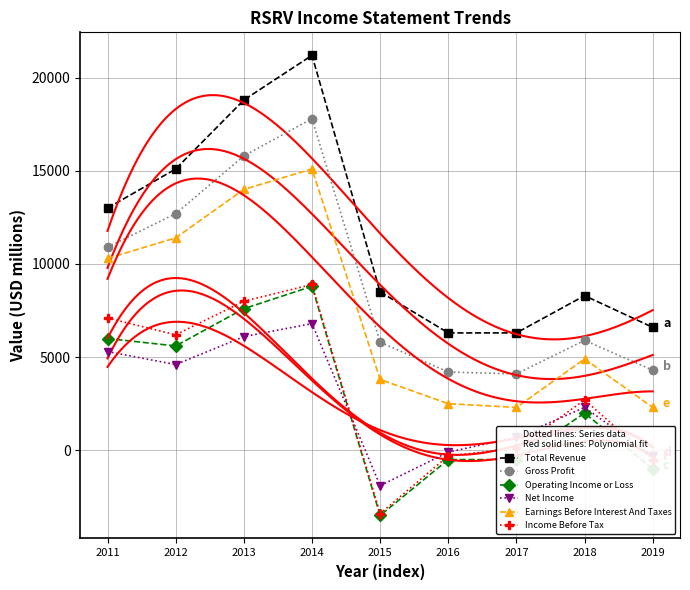

What is the total value across all series at 2018?

26100